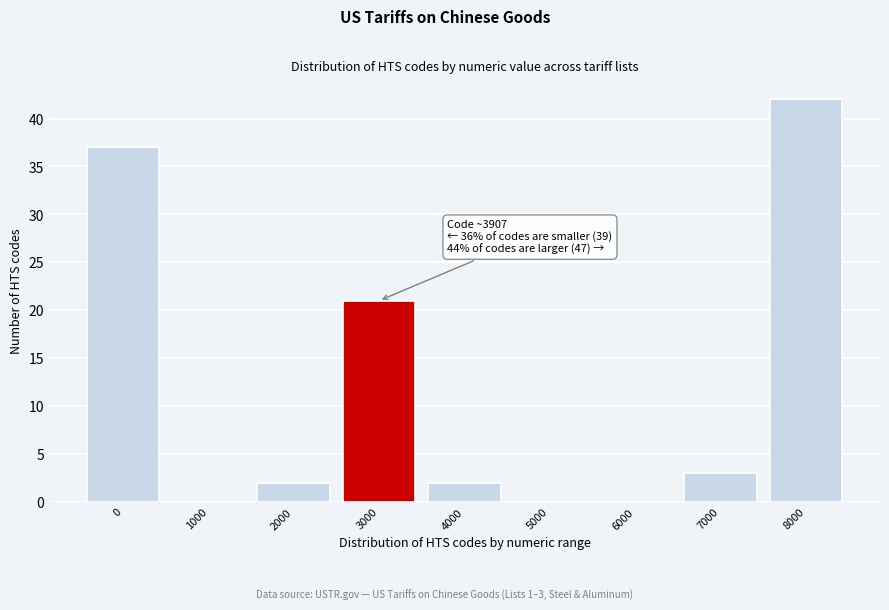

Reading left to right, list all the values displayed in this chart.

0=37	1000=0	2000=2	3000=21	4000=2	5000=0	6000=0	7000=3	8000=42